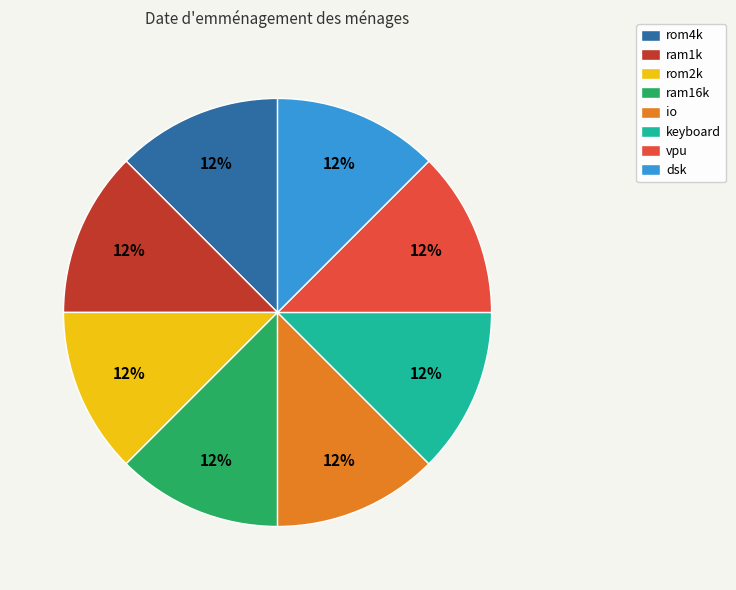

To the nearest percent, what is the combined percentage of rom2k and io?

25%